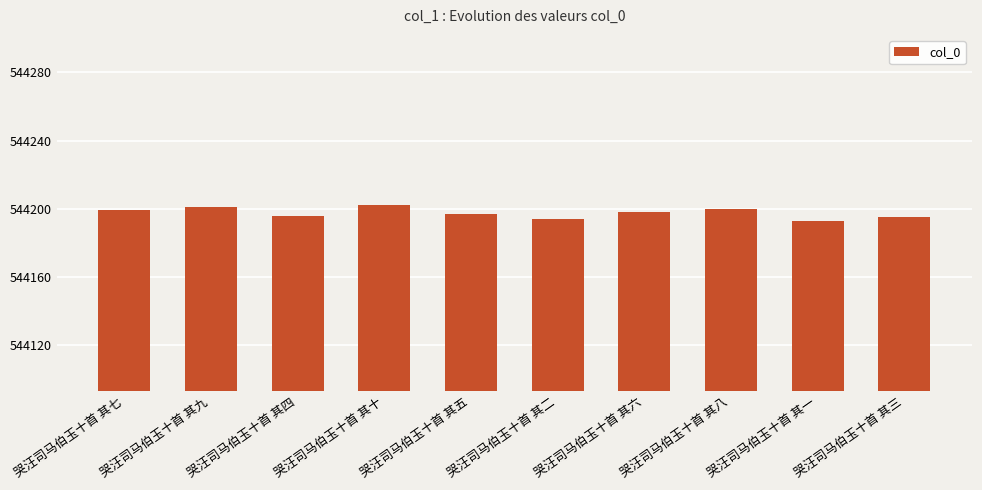

What position from the right is 哭汪司马伯玉十首 其一?

2